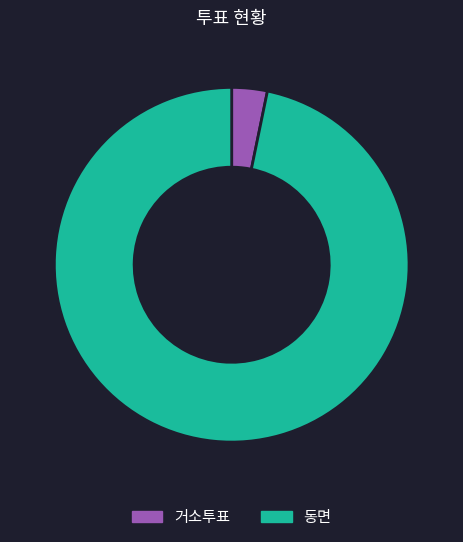

Is there a majority slice in this chart?

Yes